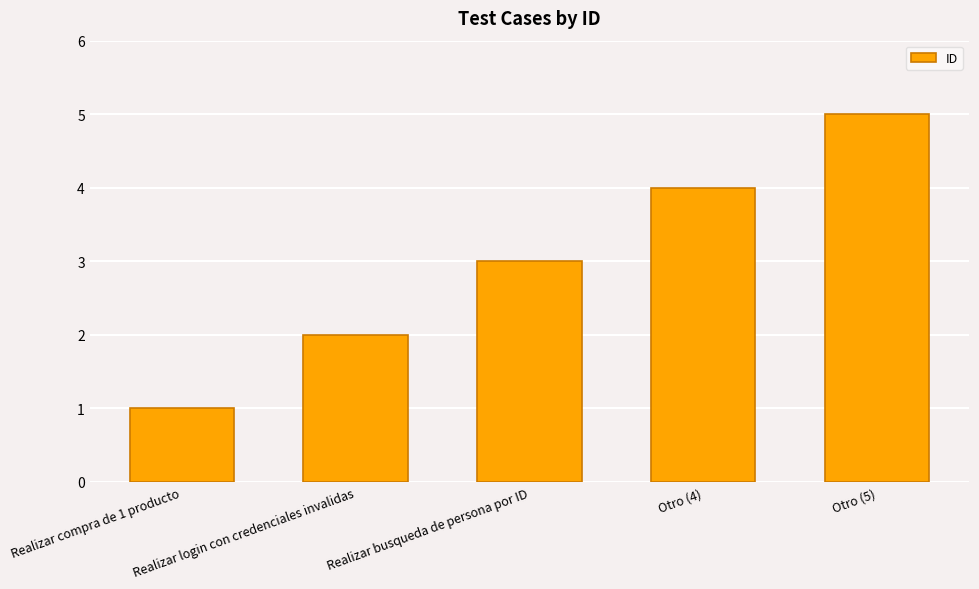

What is the value of the 4th bar from the left?

4